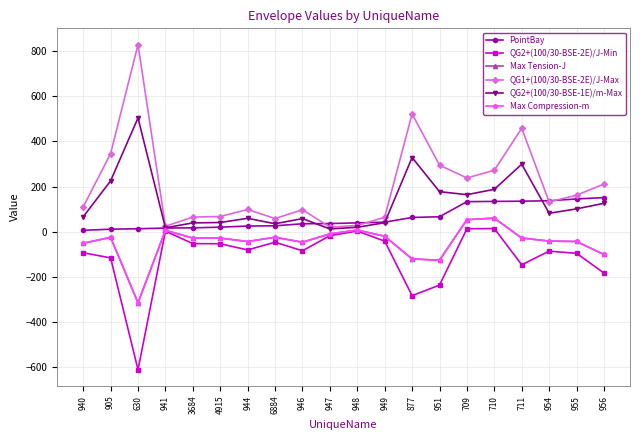

What position from the right is 709?

6